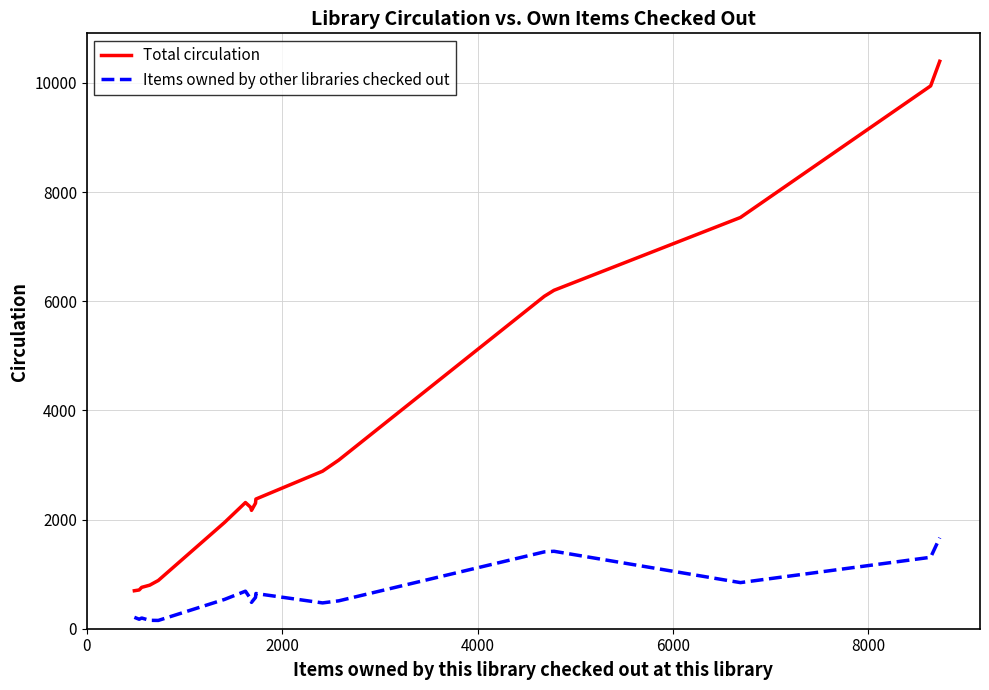

What is the greatest value displayed?

10397